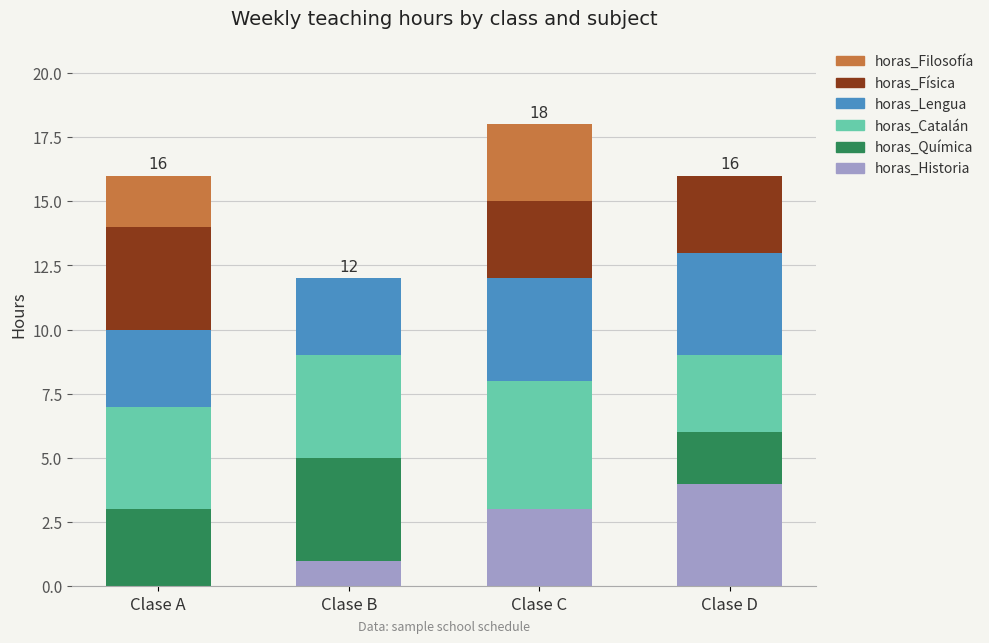

What is the sum of all horas_Historia values?

8